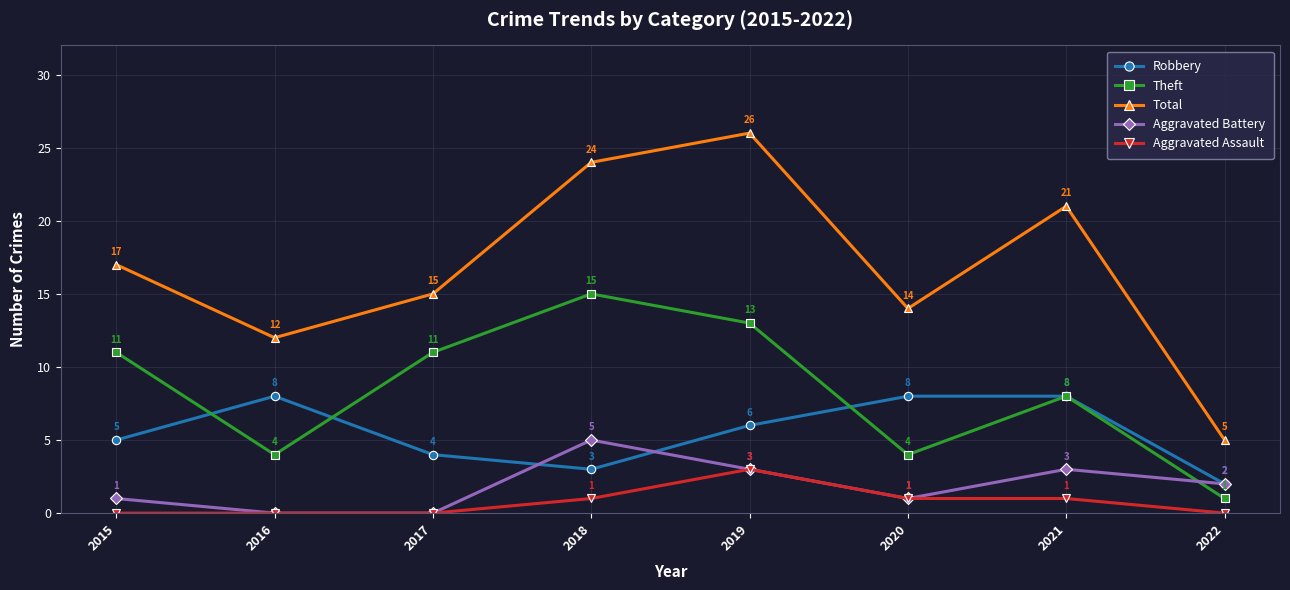

Which series has the largest total across all categories?

Total